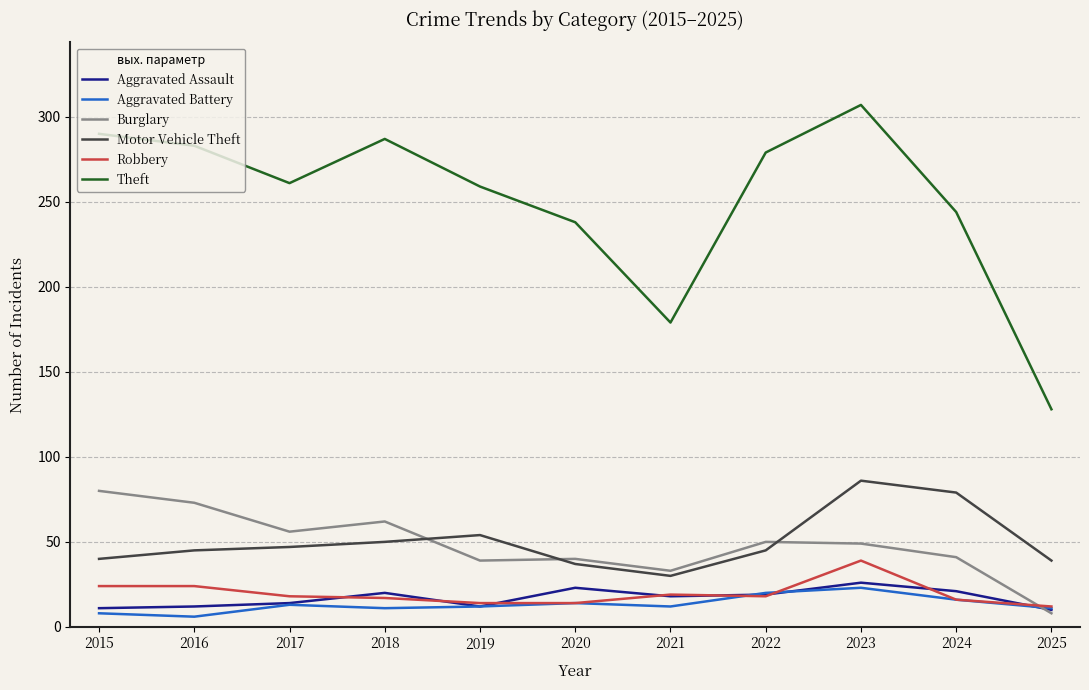

Is it true that Burglary equals 8 at 2025?

True